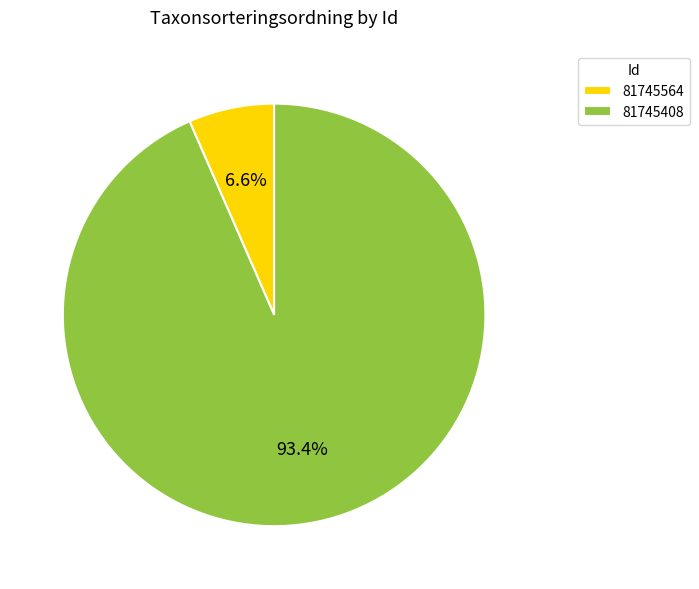

The 81745408 slice represents 99% of the pie. True or false?

False